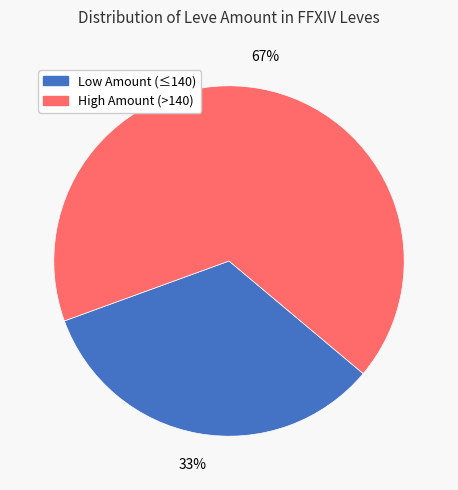

Does any single category account for the majority?

Yes